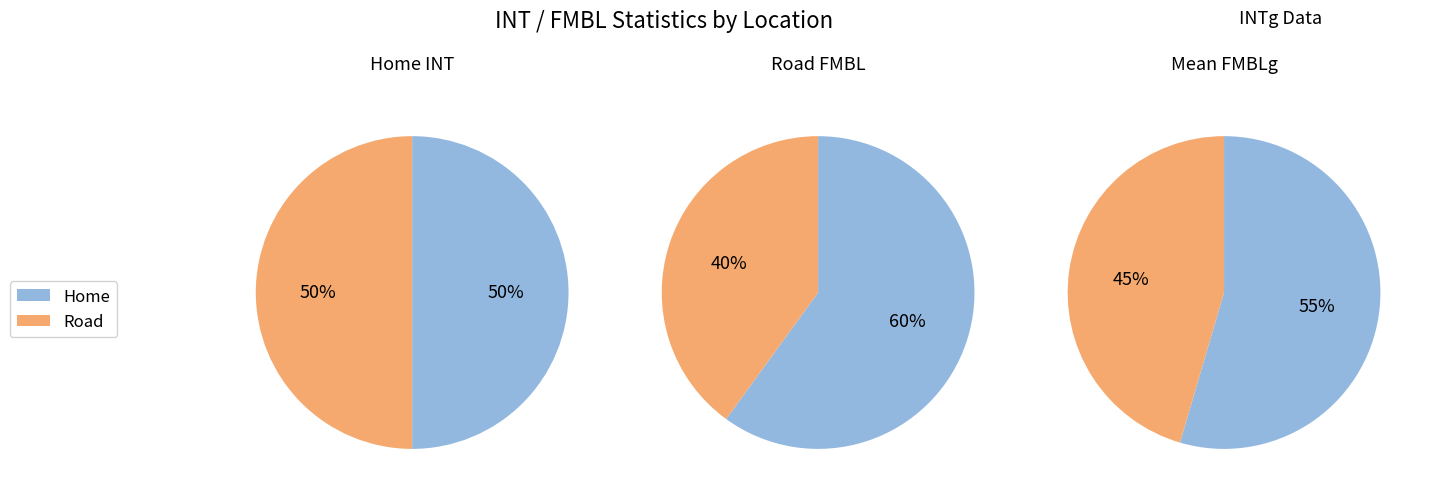

Which slice is the smallest?

Road